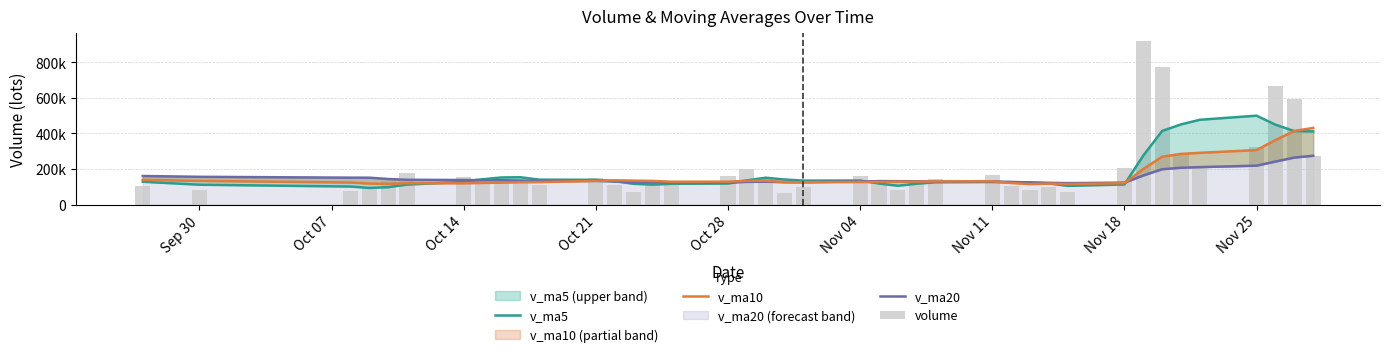

What is the minimum value for volume?

67801.5